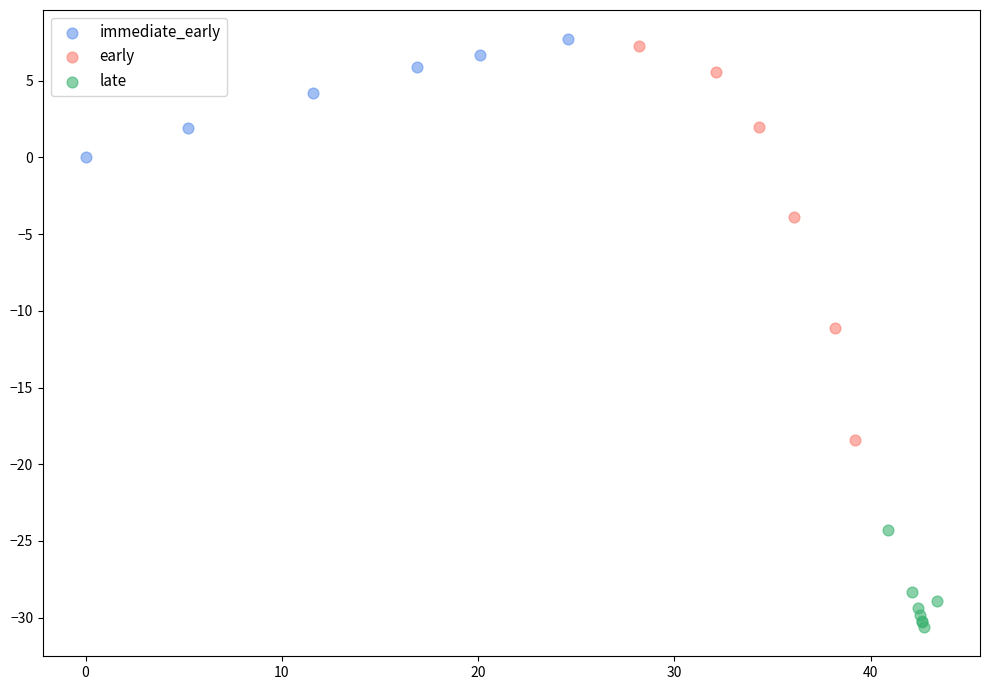

Which series contains the lowest Y value?

late